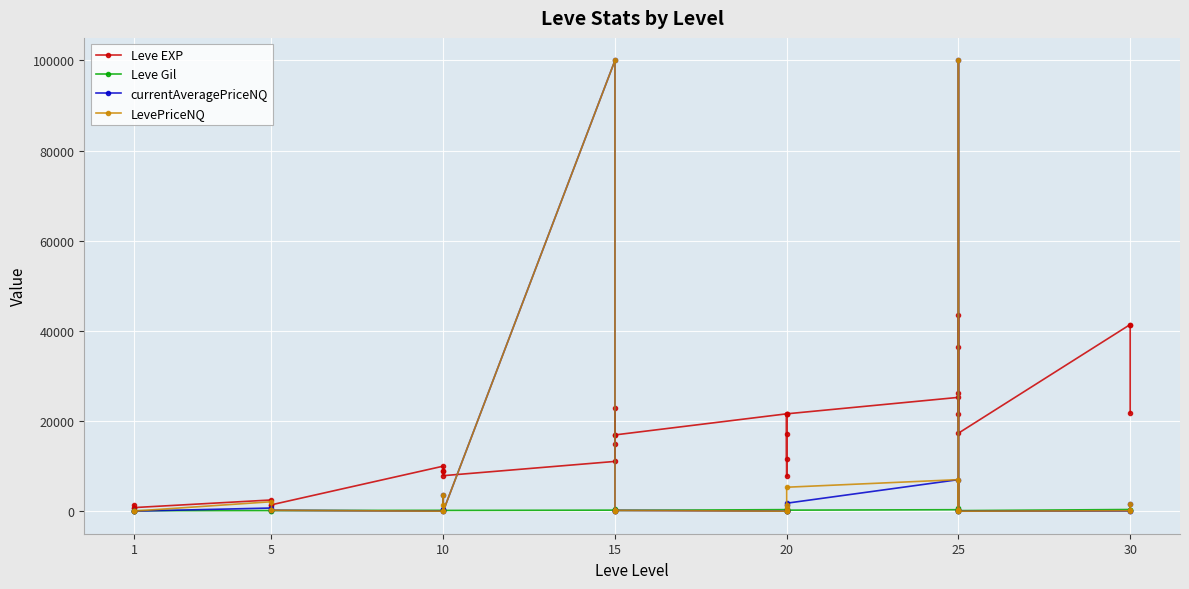

True or false: Leve Gil and Leve EXP intersect in this chart.

False